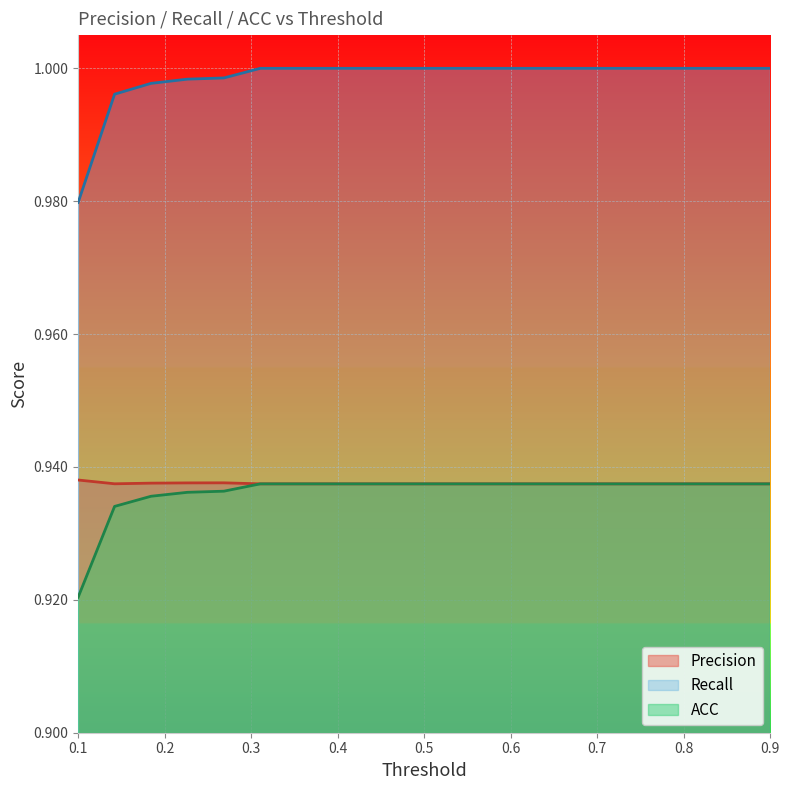

How many Precision values are between 0 and 1?

20